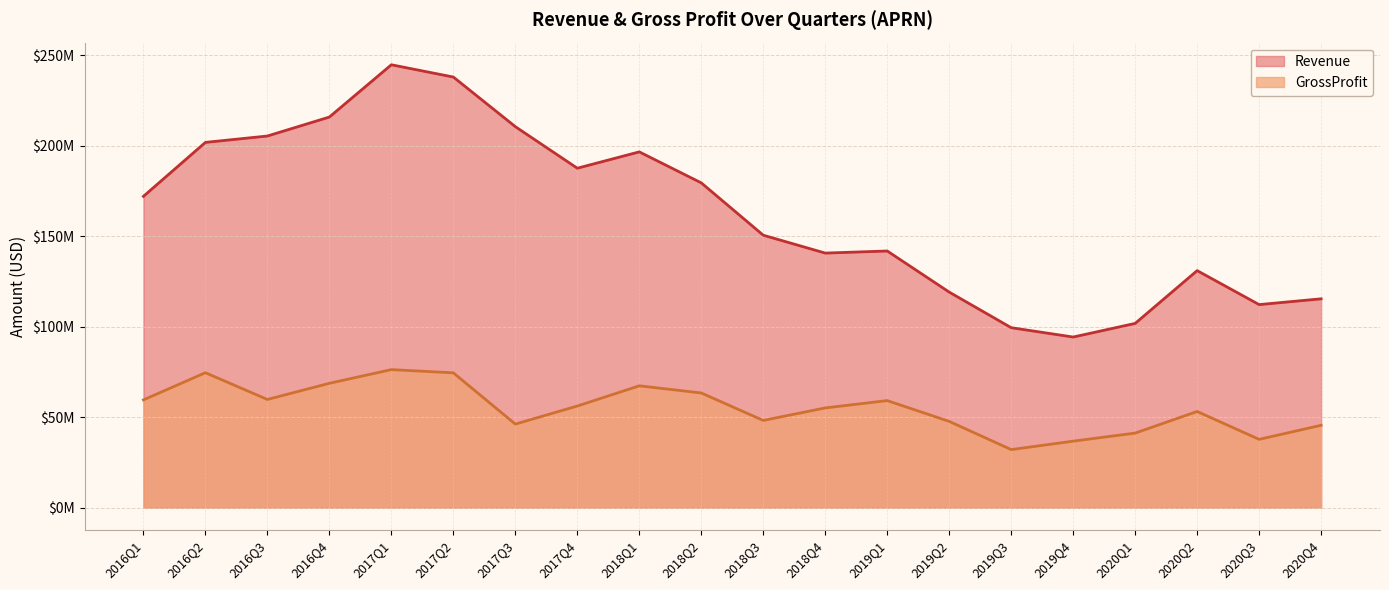

At which label does the data first exceed 172098000?

2016Q2